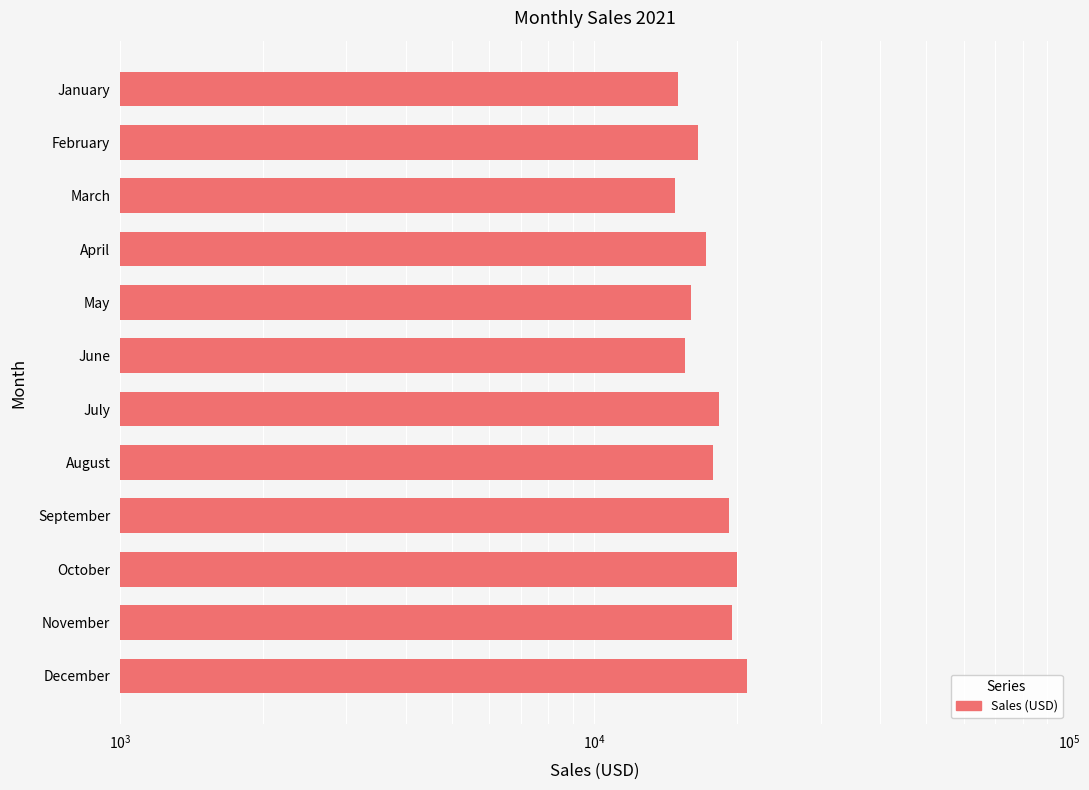

How many values exceed 17800?

5